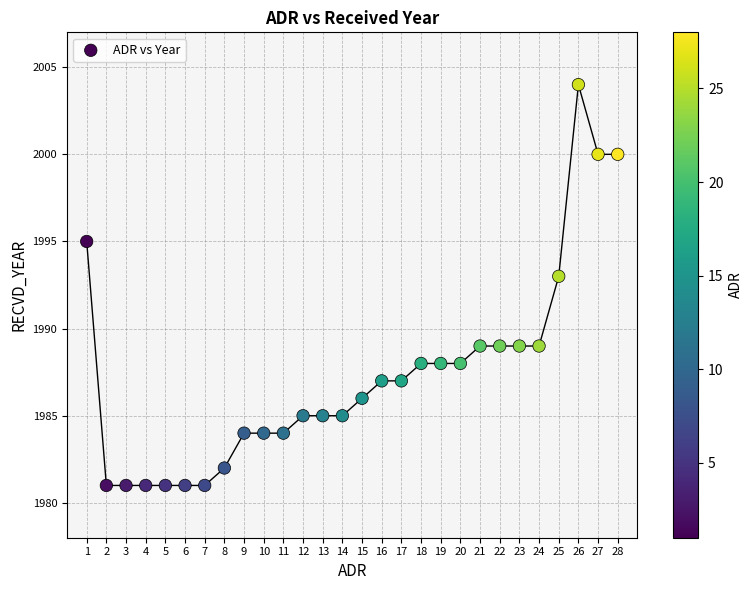

What is the range of X values (max minus min)?

27